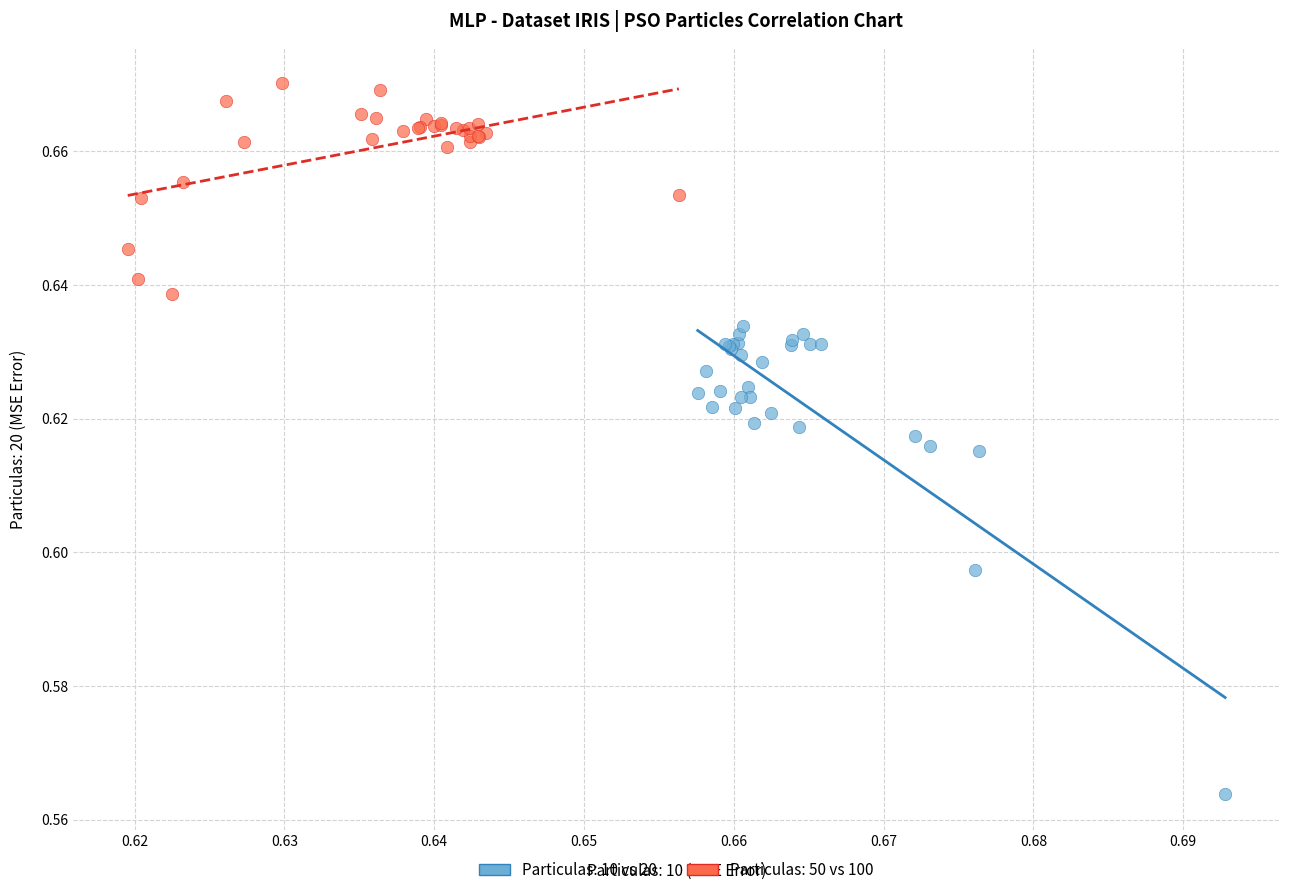

Which series reaches the minimum Y coordinate?

Particulas: 10 vs 20